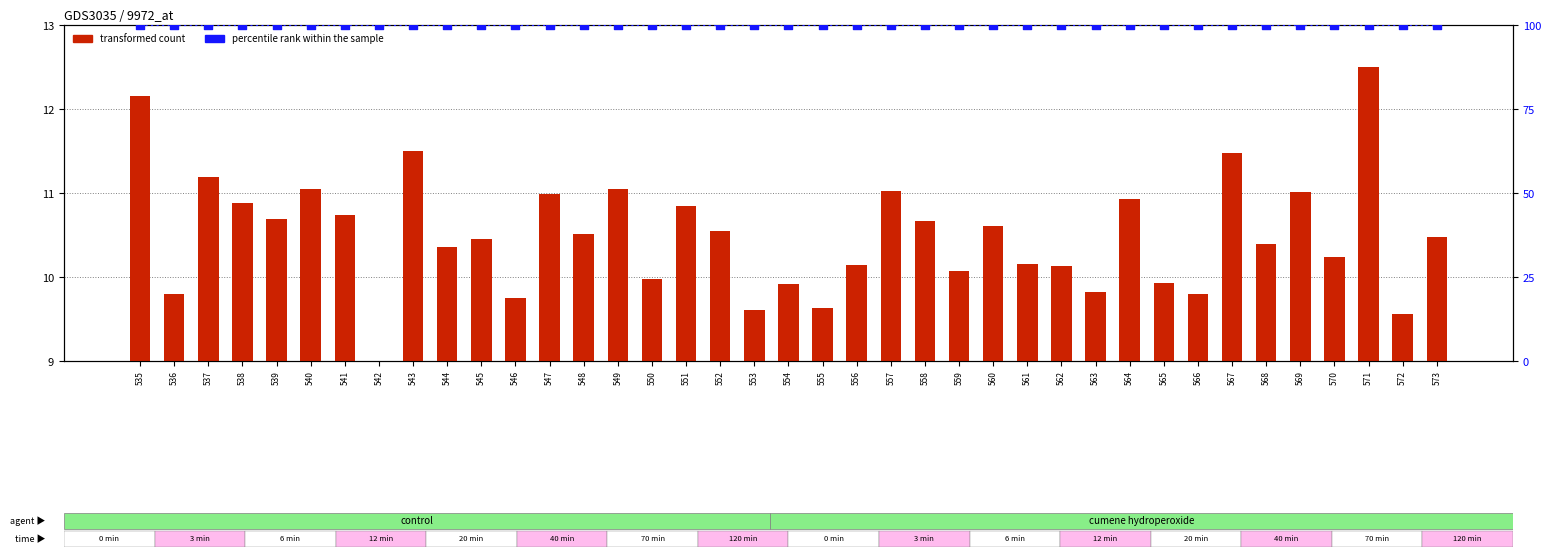

Which series contains the lowest Y value?

transformed count